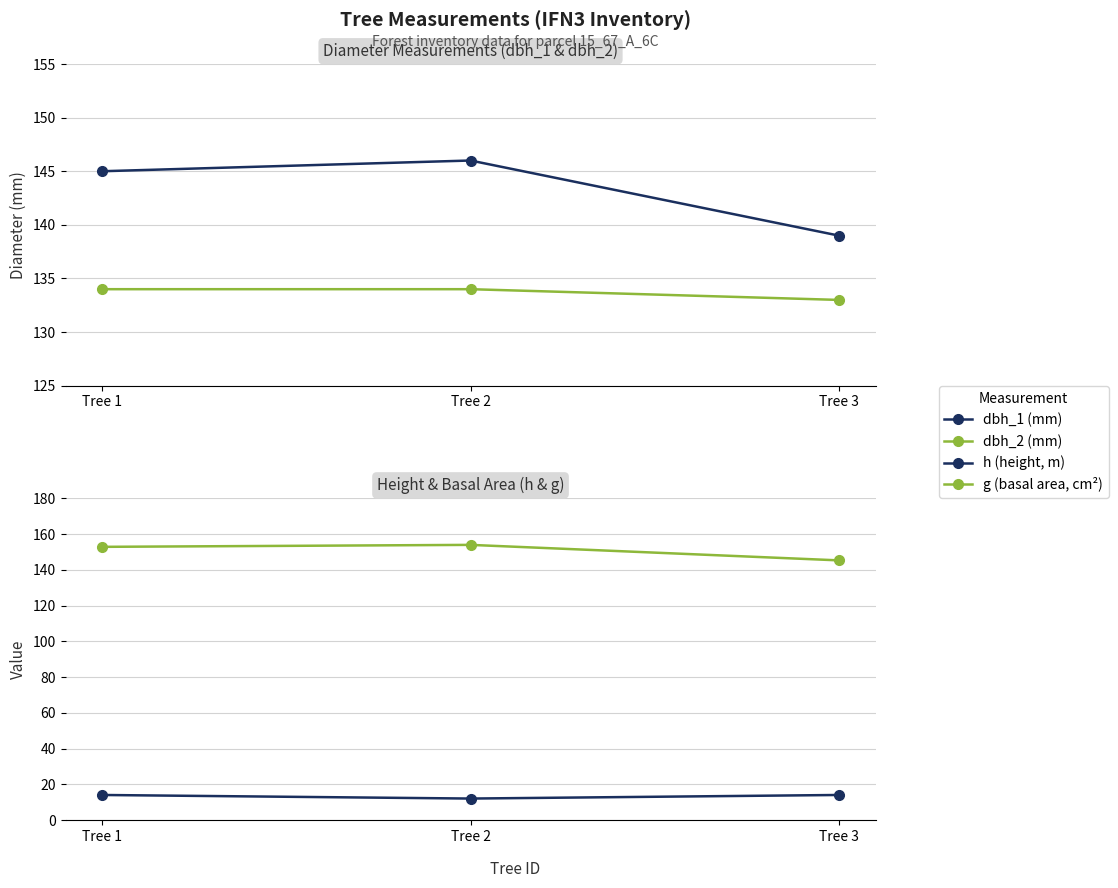

Reading right to left, extract all data points from this chart.

dbh_1 (mm): 139.0	146.0	145.0
dbh_2 (mm): 133.0	134.0	134.0
h (height, m): 14.0	12.0	14.0
g (basal area, cm²): 145.3	153.9	152.8